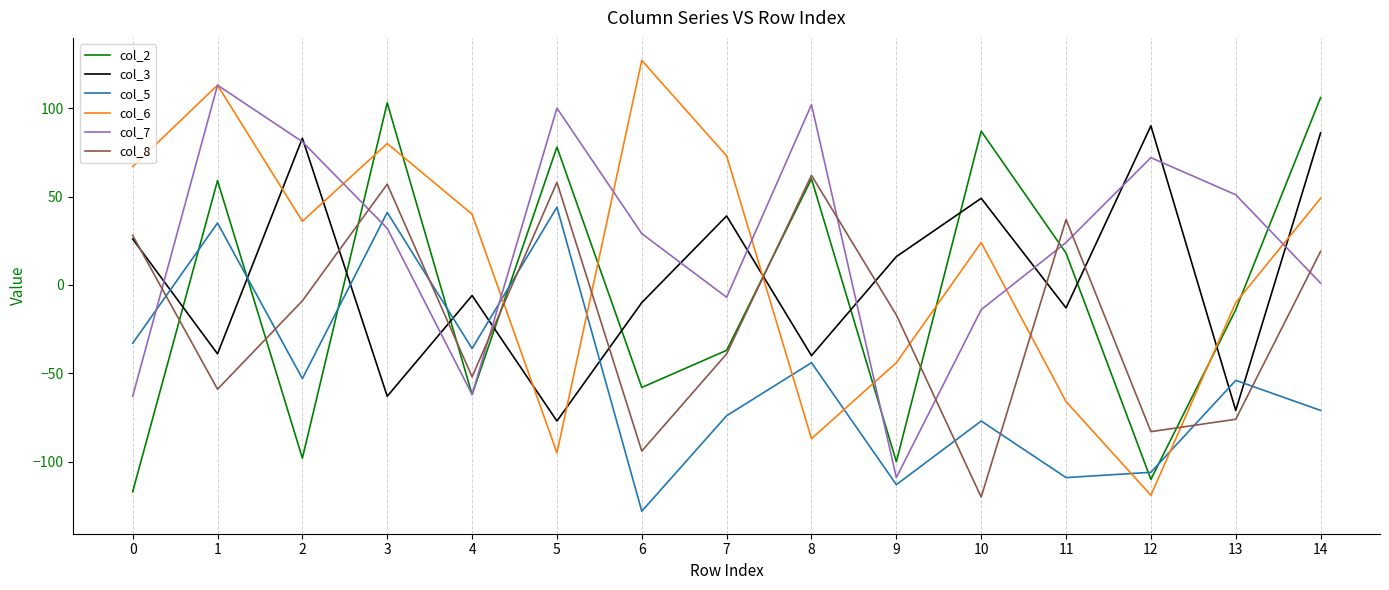

What value does the col_5 series have at 7?

-74